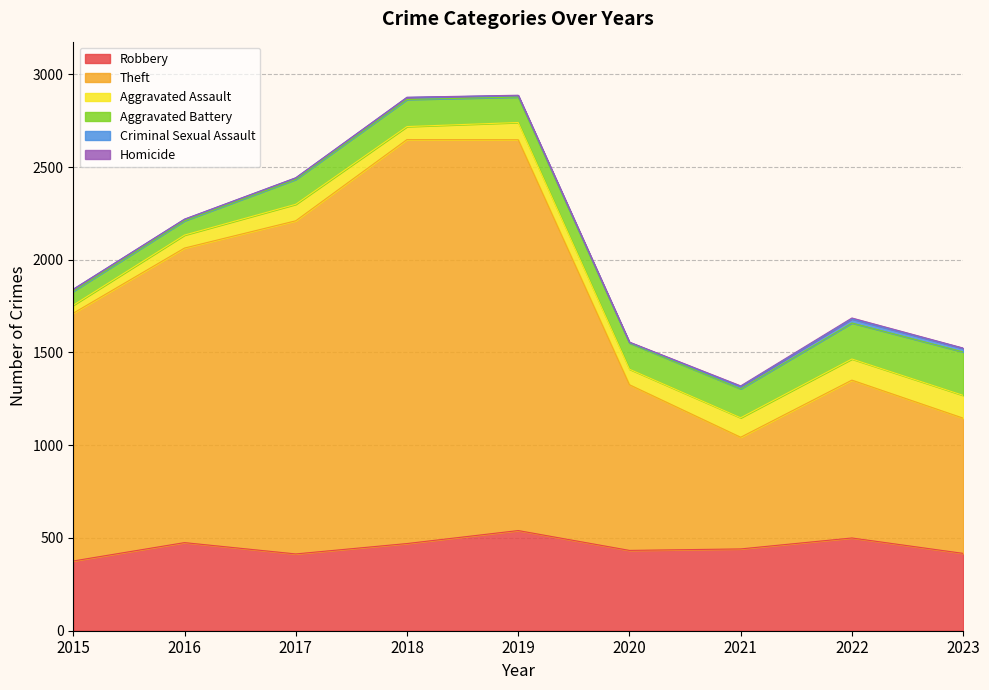

Rank the series at 2016 from lowest to highest value.

Homicide, Criminal Sexual Assault, Aggravated Assault, Aggravated Battery, Robbery, Theft